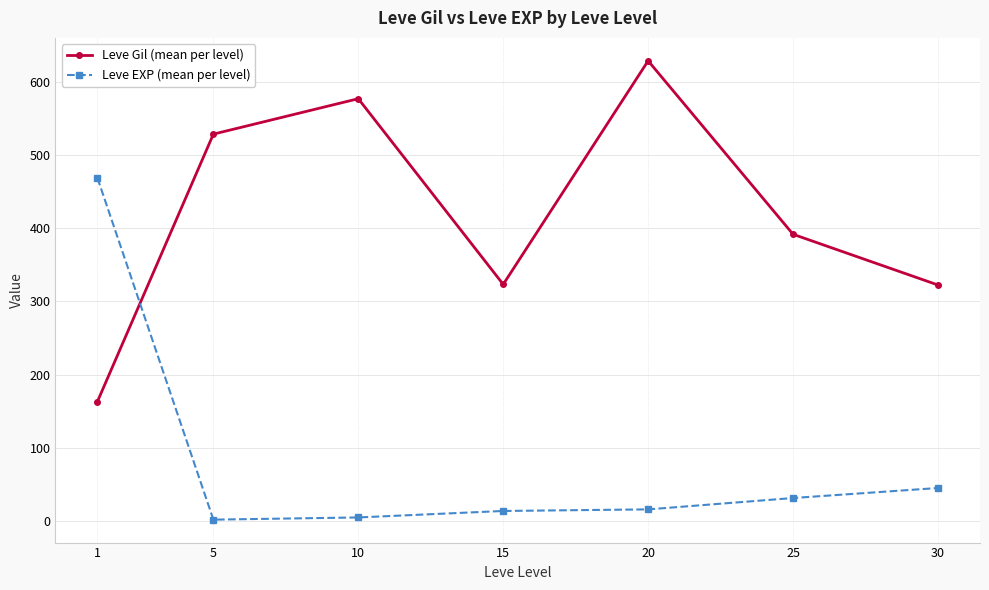

Is it true that Leve EXP (mean per level) equals 55.5 at 25?

False